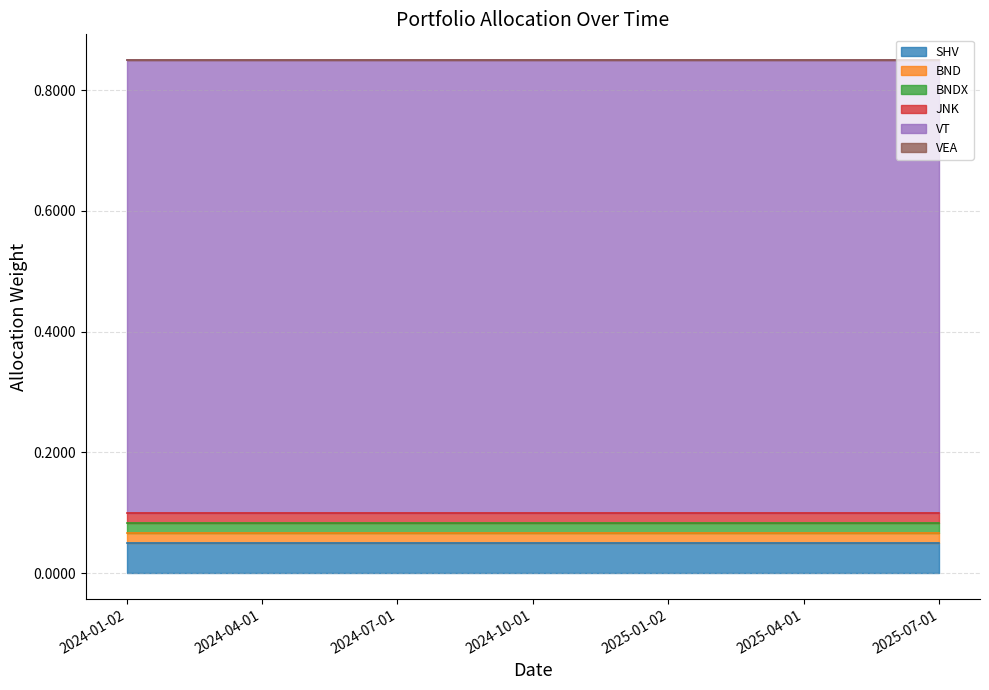

True or false: BNDX and BND intersect in this chart.

False